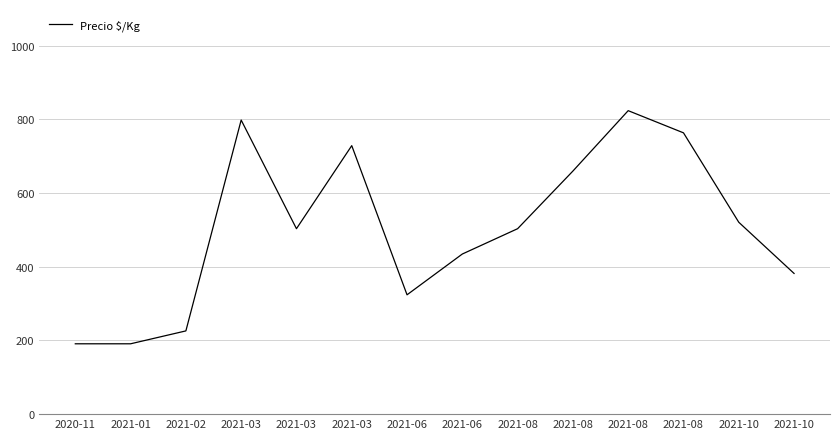

Which category has the highest value across all series?

2021-08